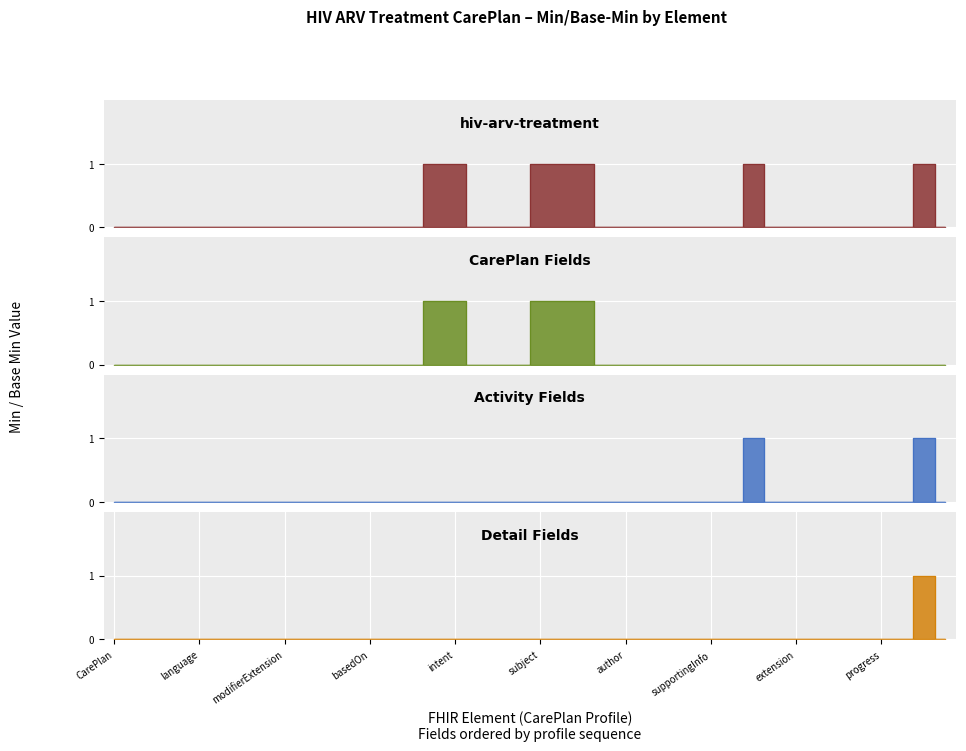

What are all the series names shown in the legend?

hiv-arv-treatment, CarePlan Fields, Activity Fields, Detail Fields